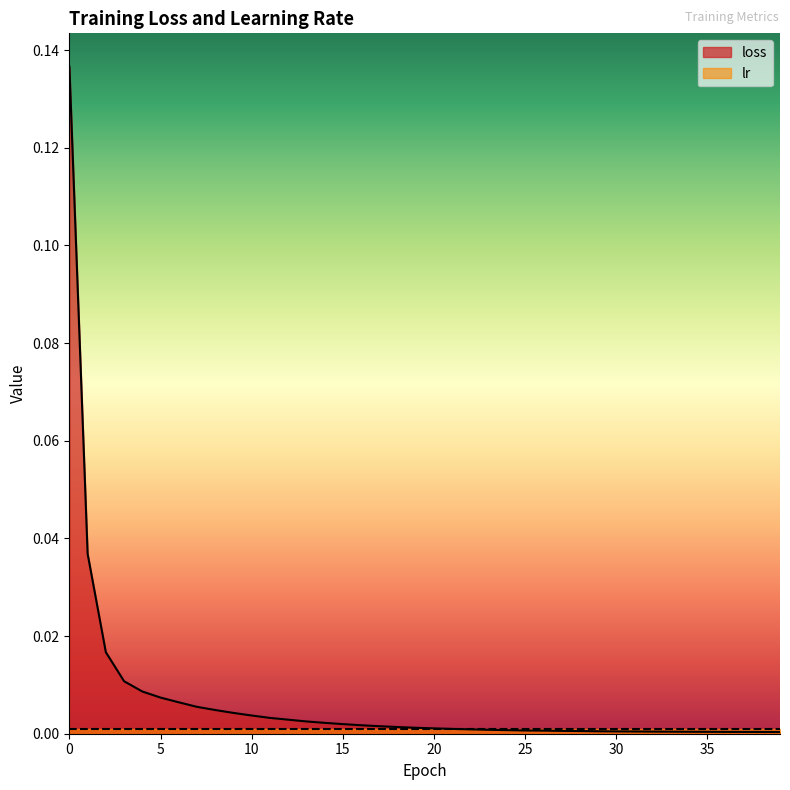

Is it true that the value at 28 is 0.0?

False